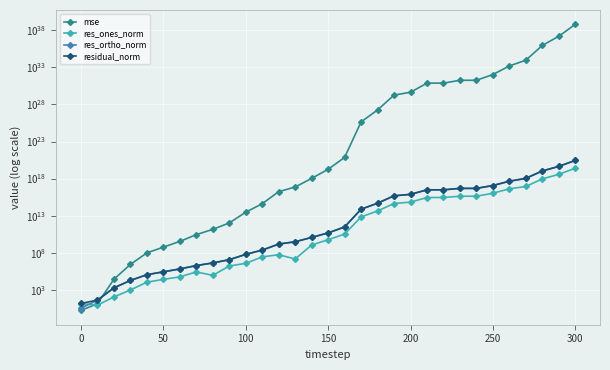

Which series has the largest range (max minus min)?

mse